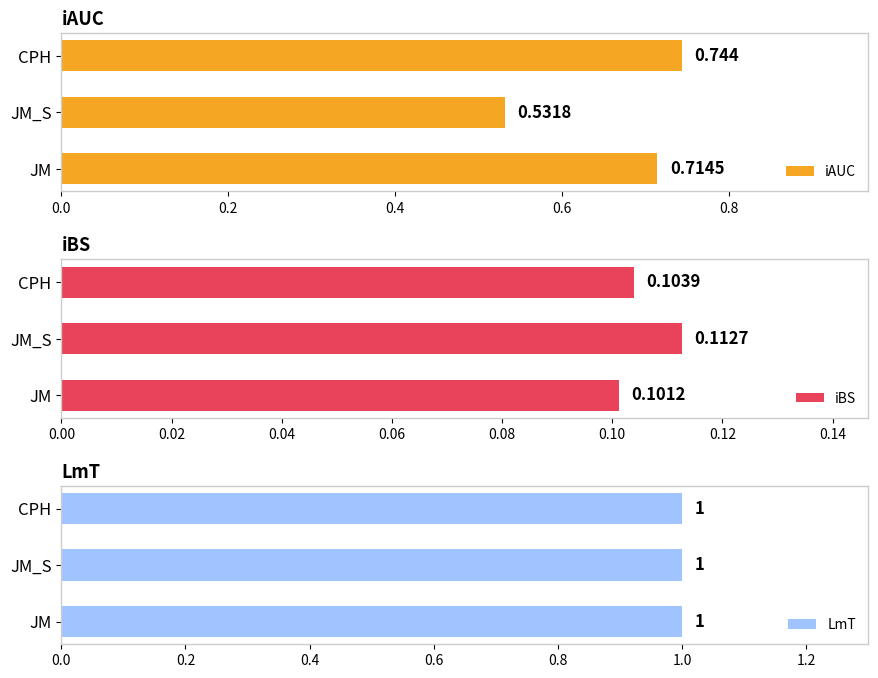

What is the minimum value for iBS?

0.1